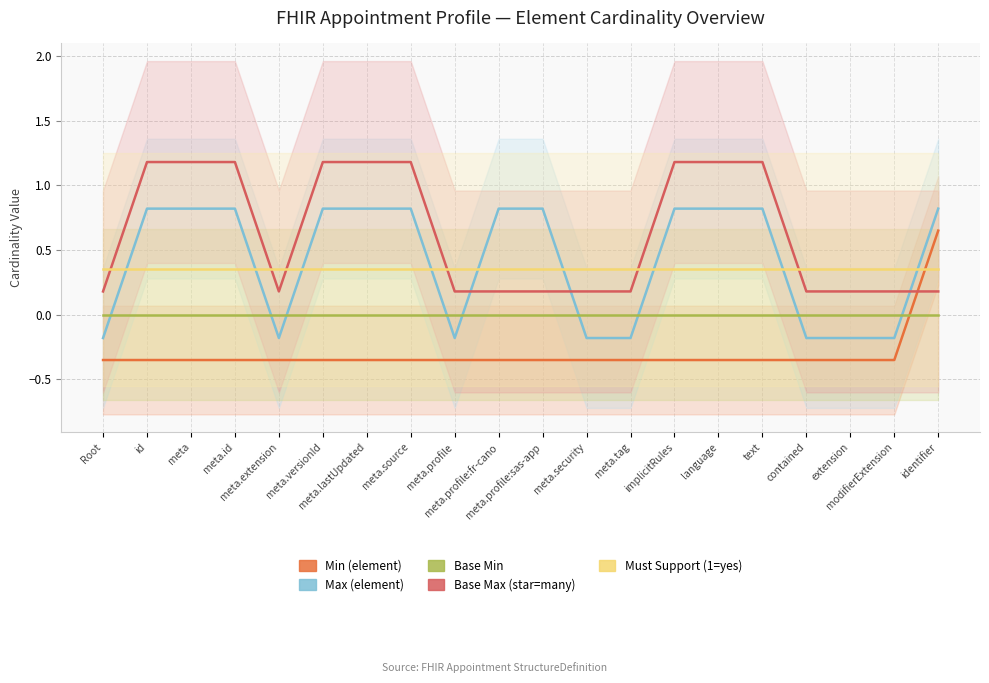

The Max (element) series shows -0.2 at extension. True or false?

True